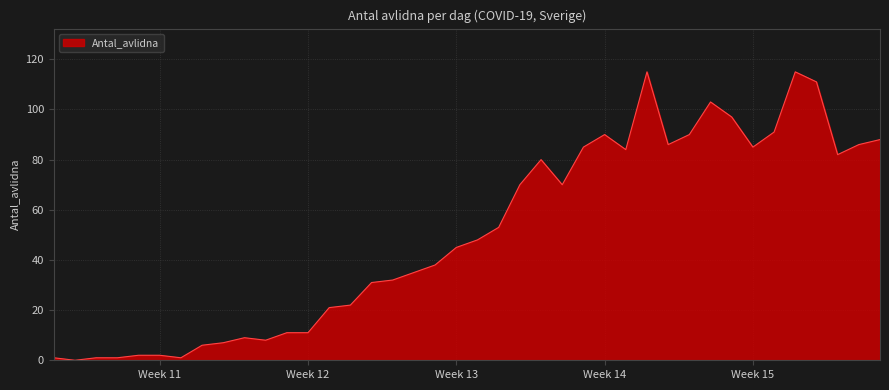

What is the maximum value shown in the chart?

115